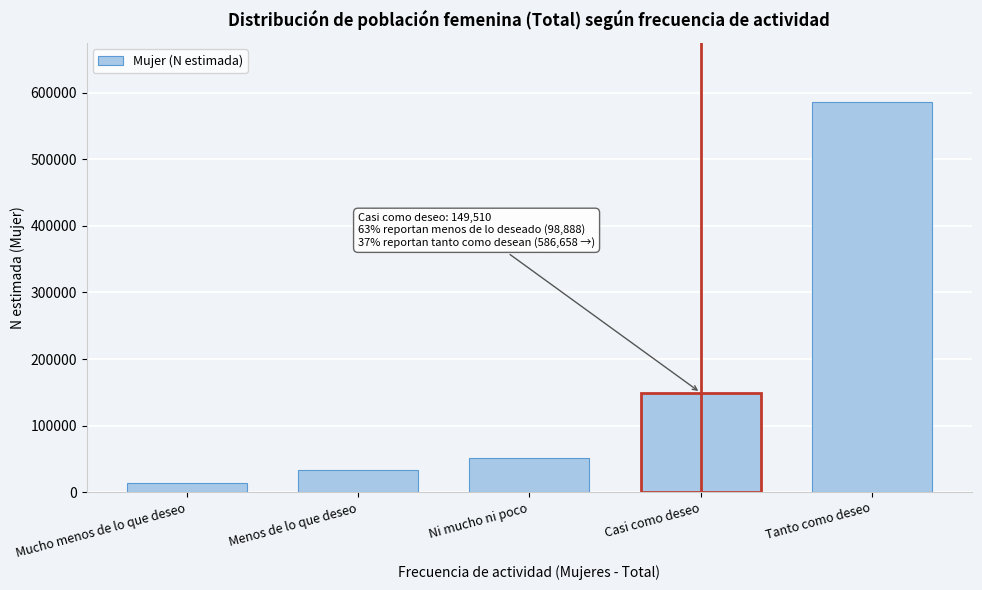

Reading left to right, list all the values displayed in this chart.

14373	33041	51474	149510	586658